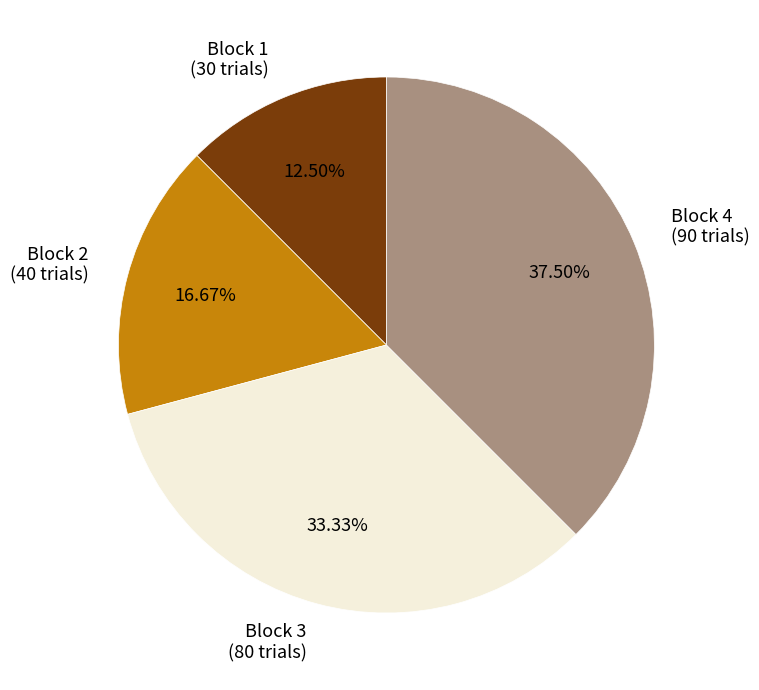

Approximately how many times larger is the value at Block 1 compared to Block 4?

0.3